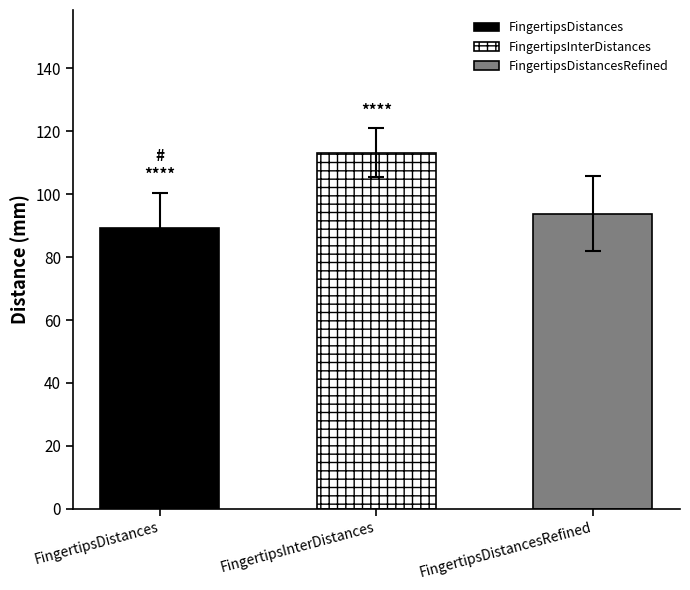

The value of FingertipsDistances at FingertipsDistances is 55.8. True or false?

False